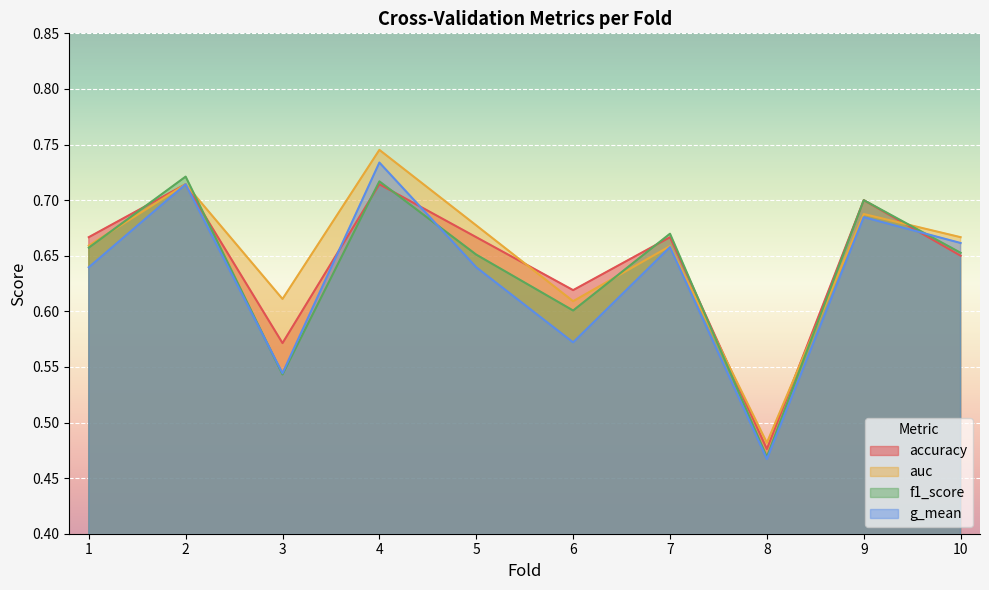

At how many categories does at least one series exceed 0?

10